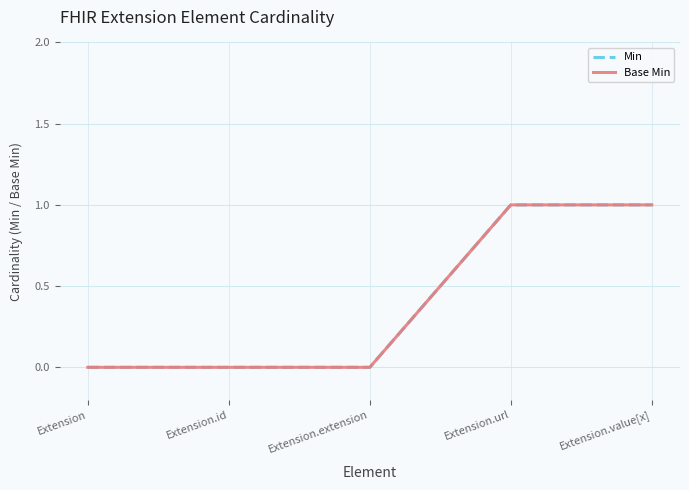

Where is Min nearest to the value 0?

Extension